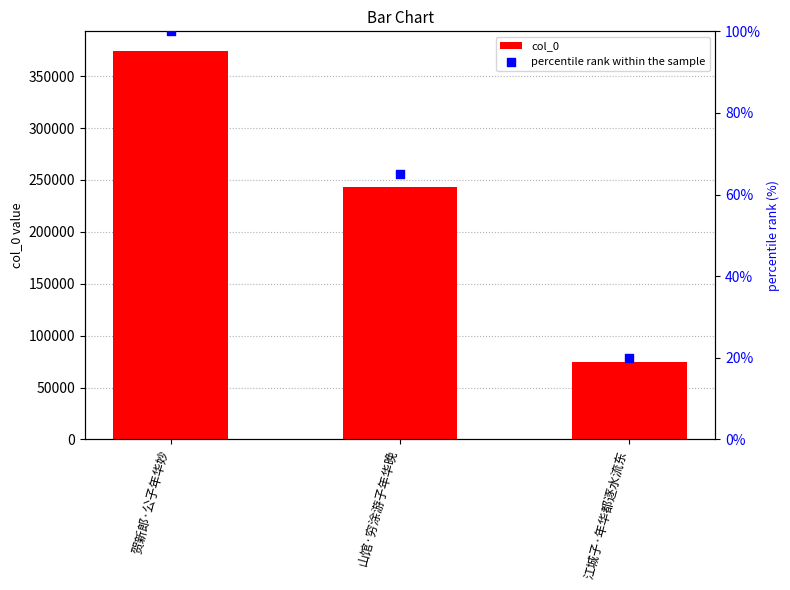

Is the value of percentile rank within the sample at 贺新郎·公子年华妙 greater than the value of col_0 at 江城子·年华都逐水流东?

No